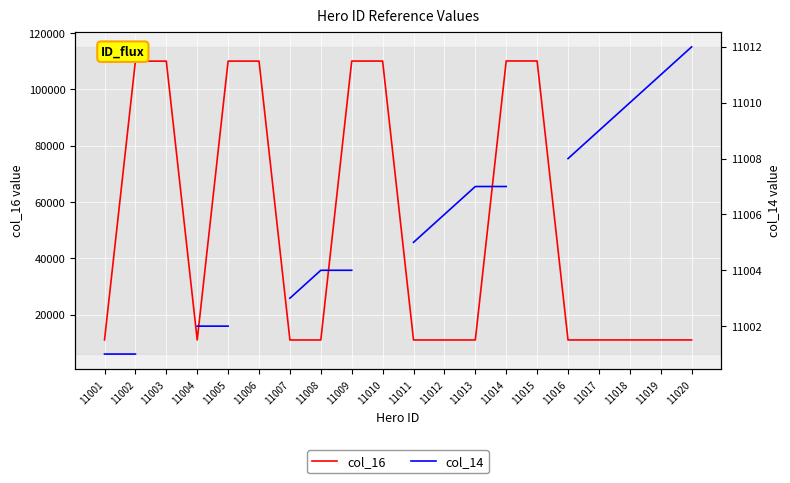

Which series has the largest range (max minus min)?

col_16